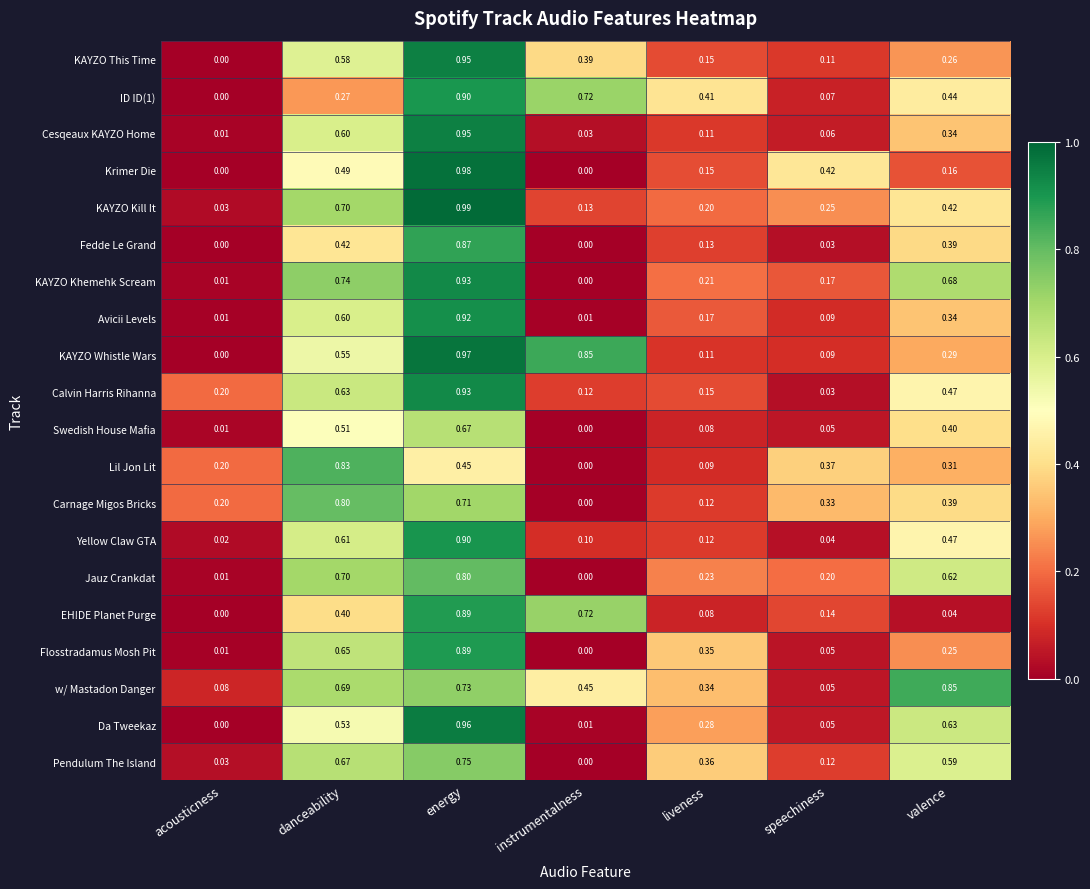

At which label is Lil Jon Lit closest to 0?

instrumentalness